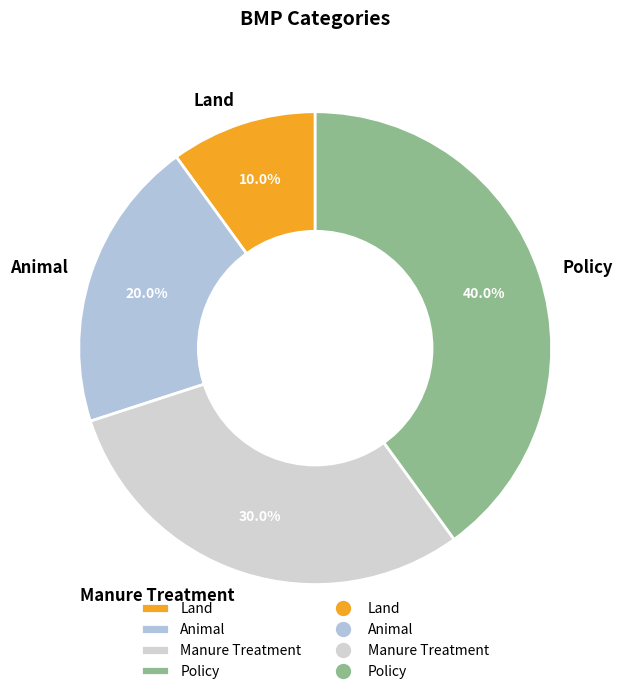

To the nearest percent, what is the difference between the Policy and Animal slice percentages?

20%